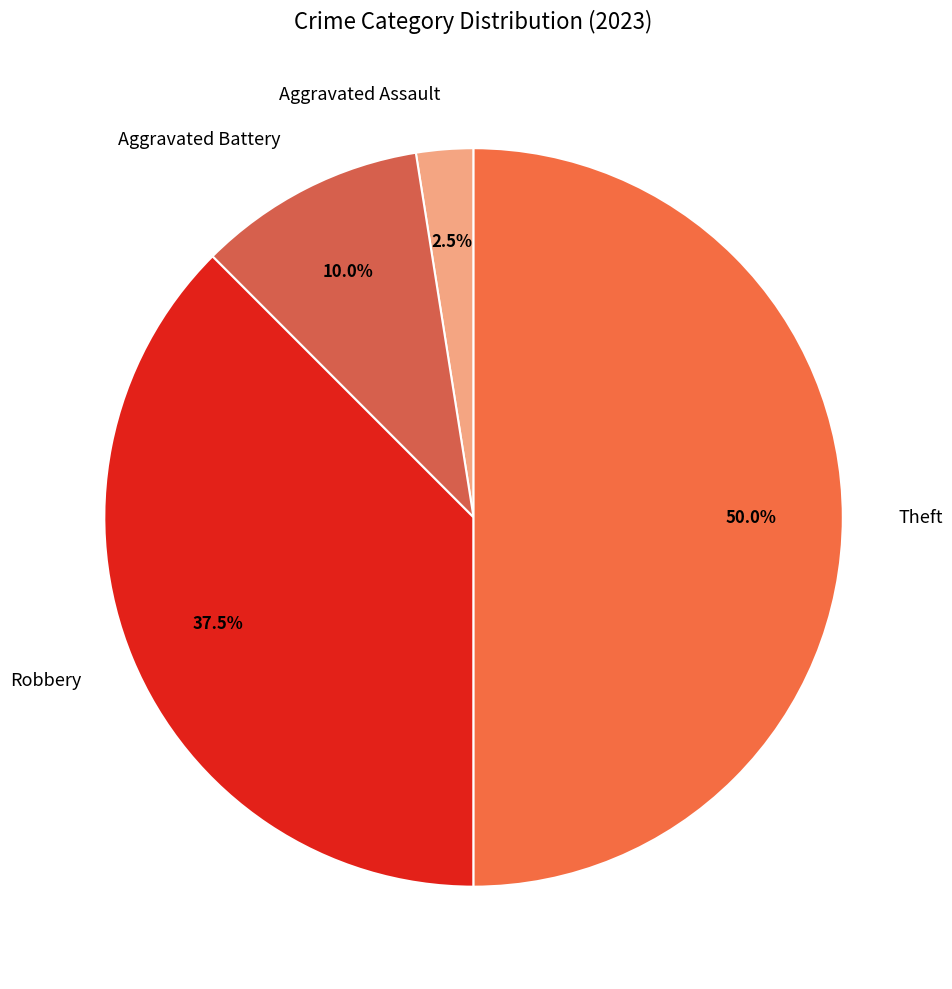

Does Aggravated Assault represent more than half of the total?

No